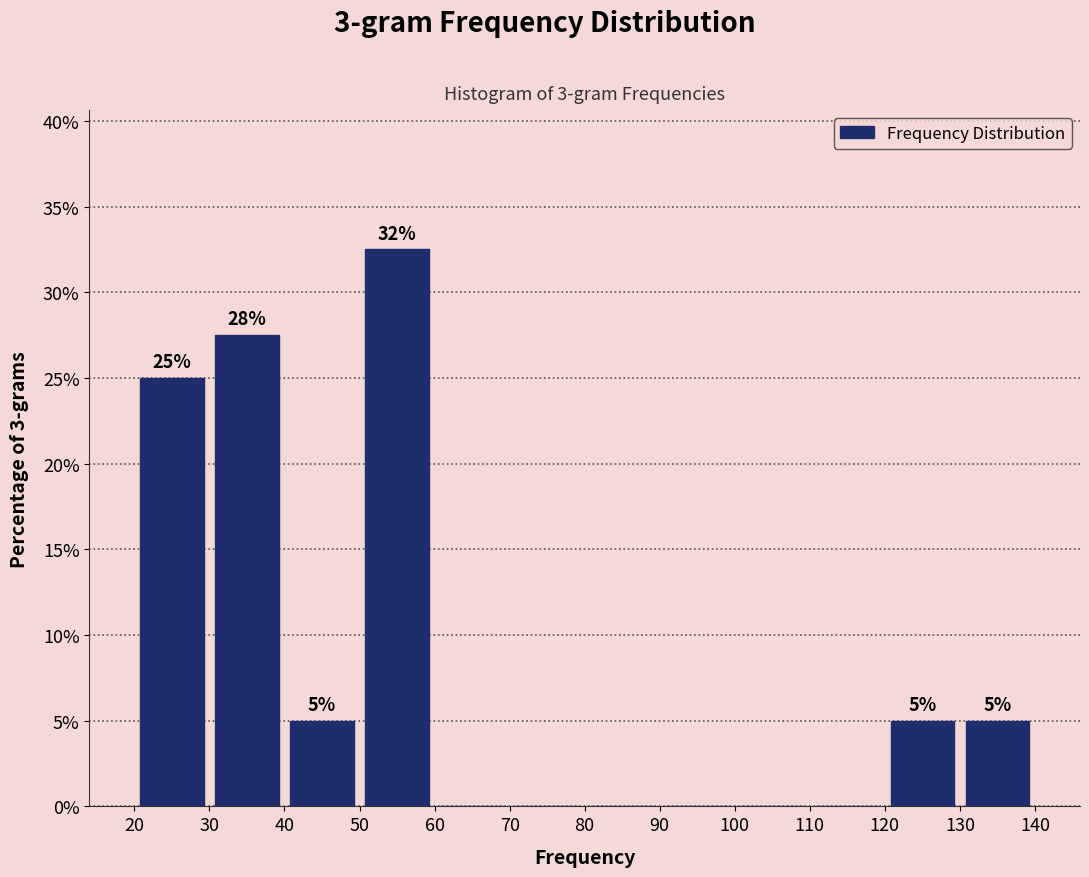

Over which range of the x-axis is the bar tallest?

50 to 60